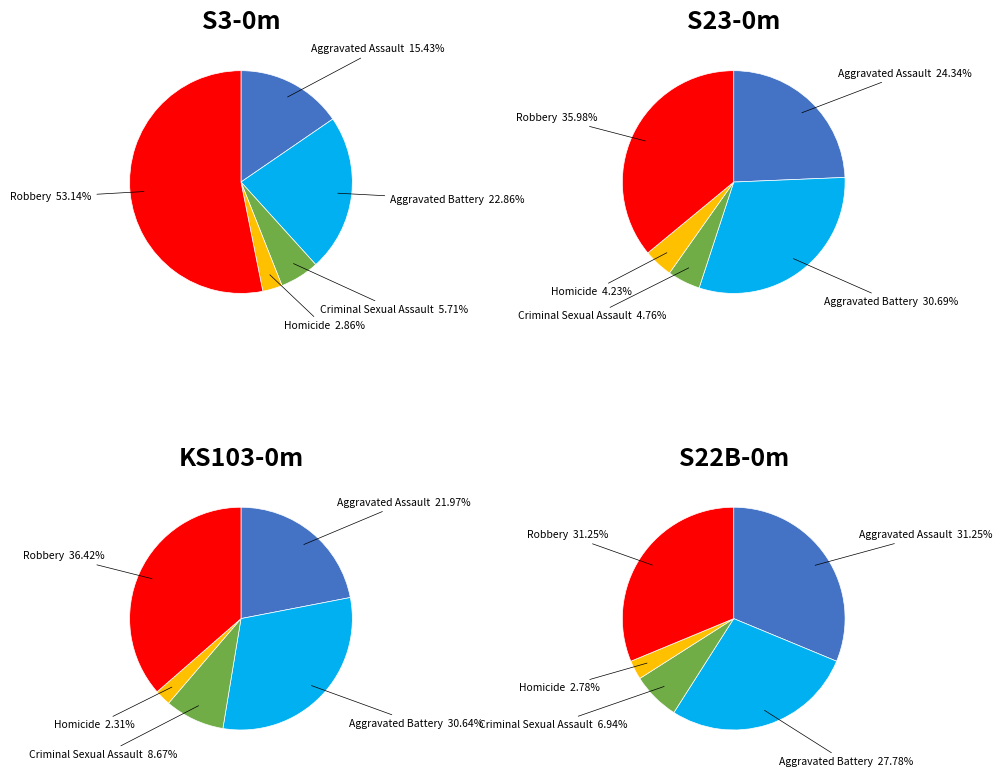

How many slices are in this pie chart?

5